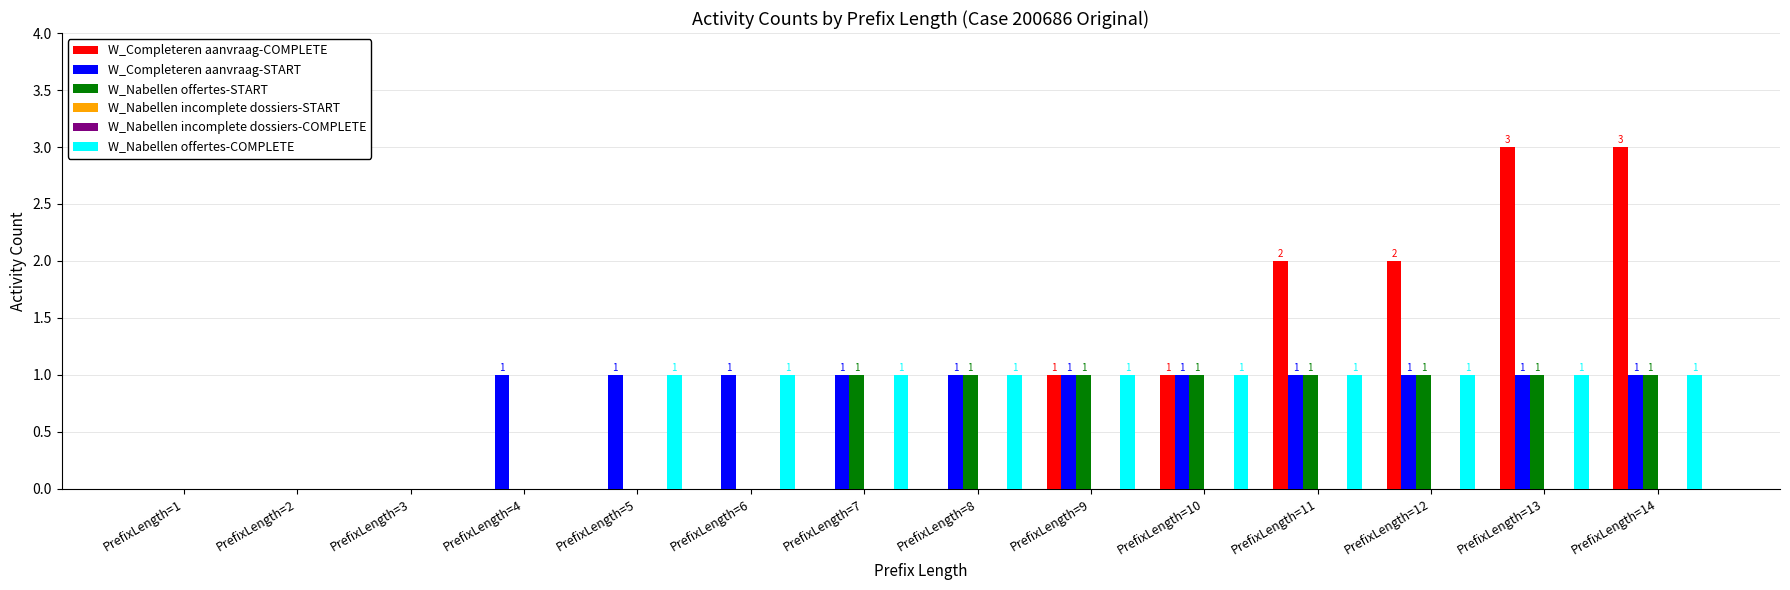

Which series changed the most between PrefixLength=11 and PrefixLength=13?

W_Completeren aanvraag-COMPLETE